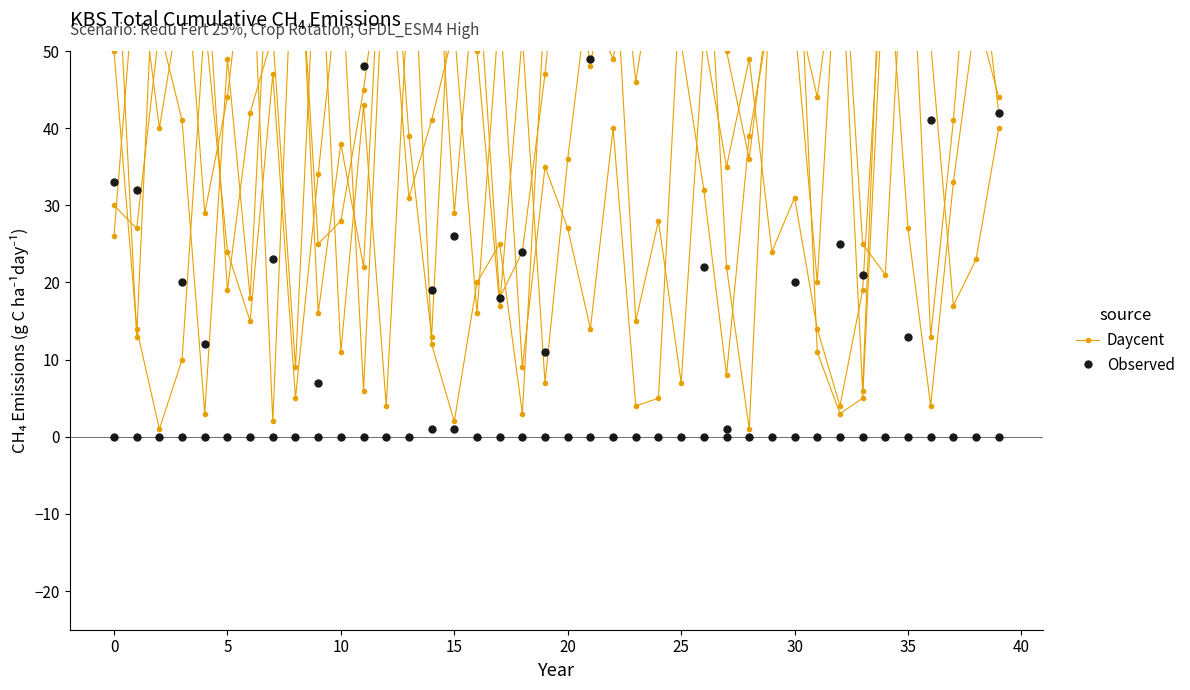

What is the total value across all series at 24?

139